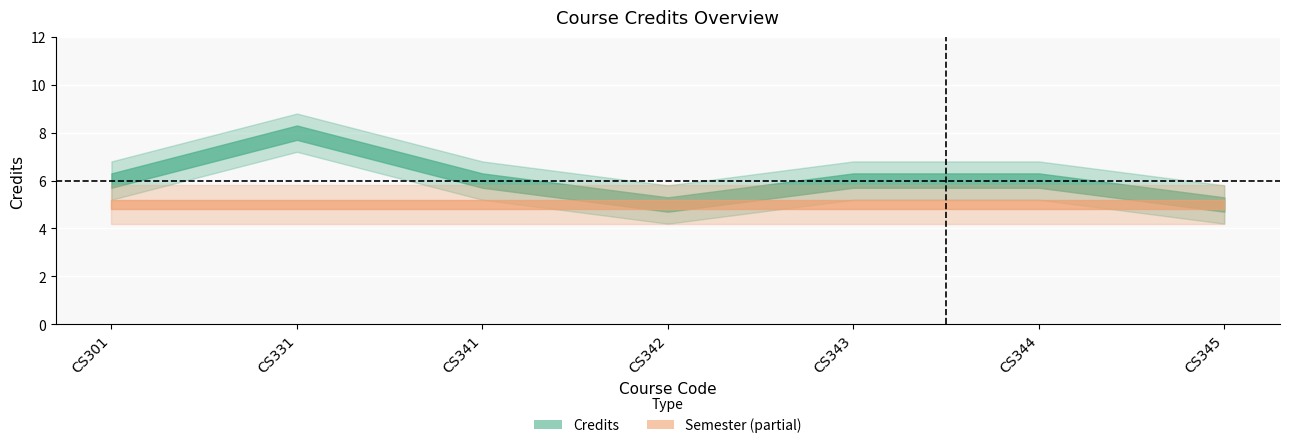

Which series has the largest range (max minus min)?

Credits